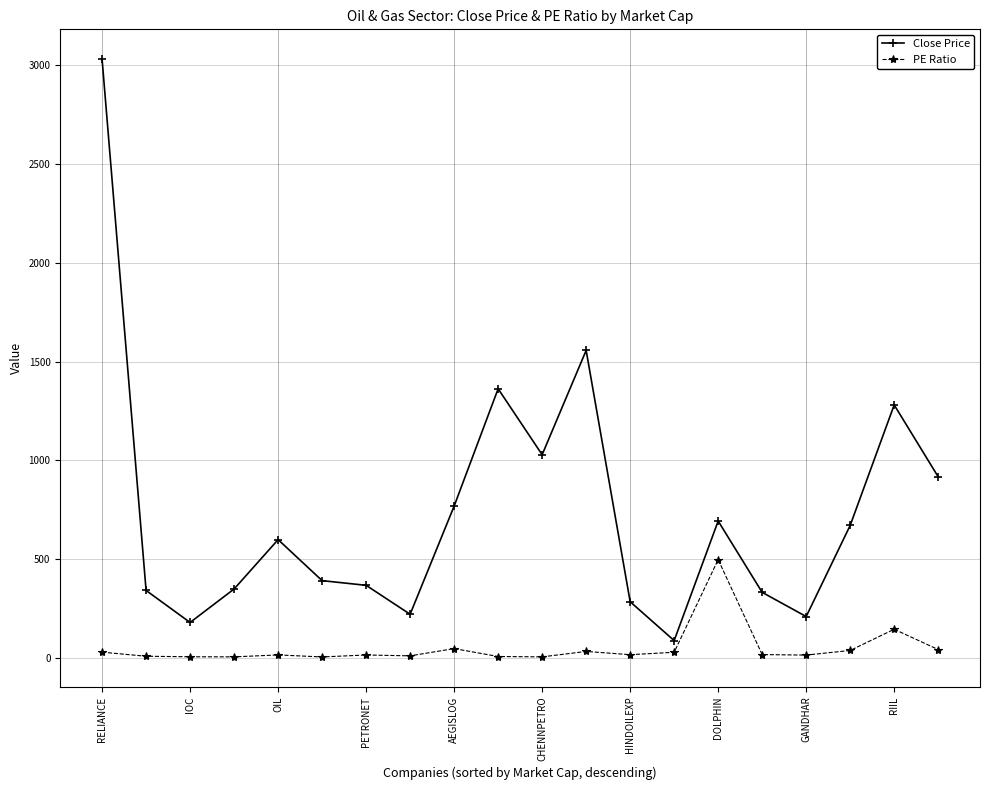

Rank the series by their average value, from lowest to highest.

PE Ratio, Close Price